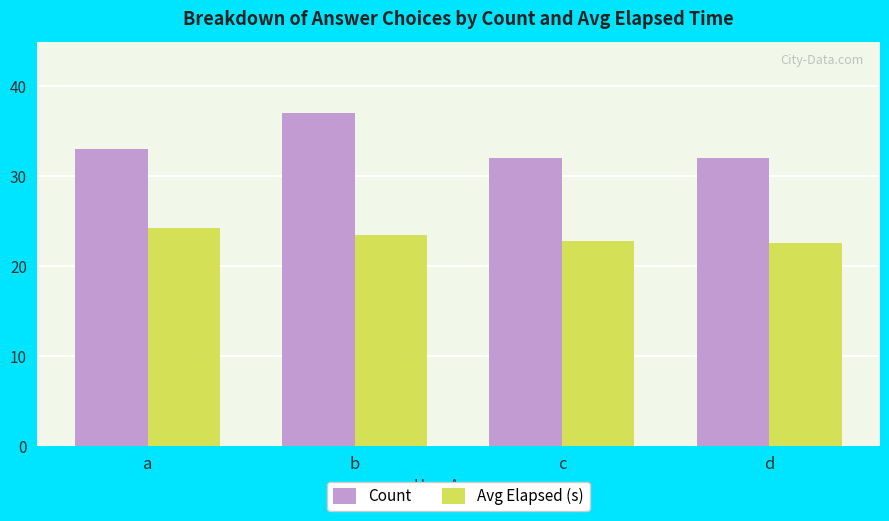

At how many categories does at least one series exceed 34?

1